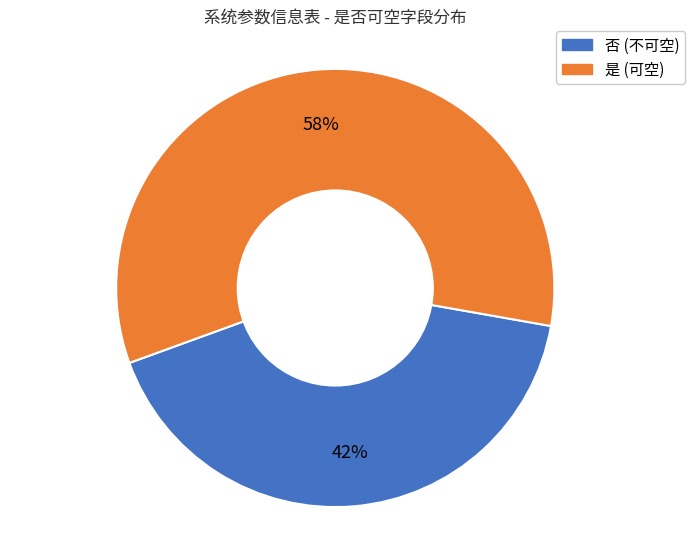

Does any single category account for the majority?

Yes